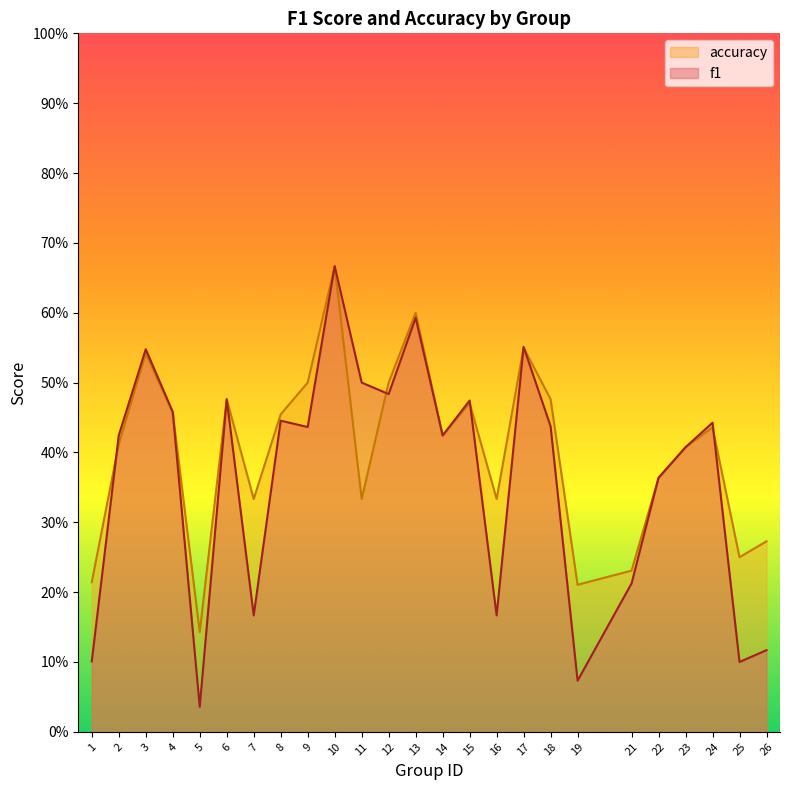

What is the average value of the f1 series?

0.4